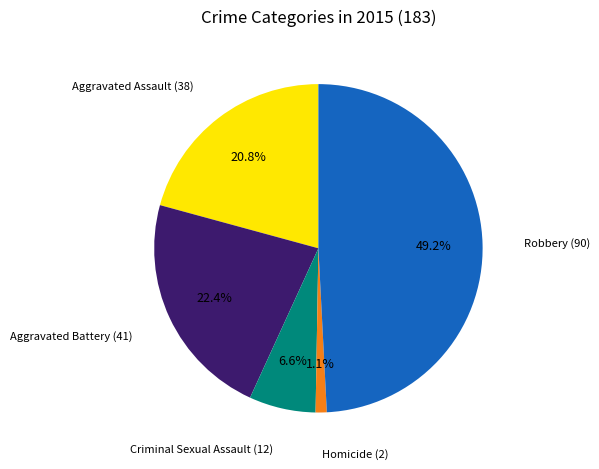

Which slice is the smallest?

Homicide